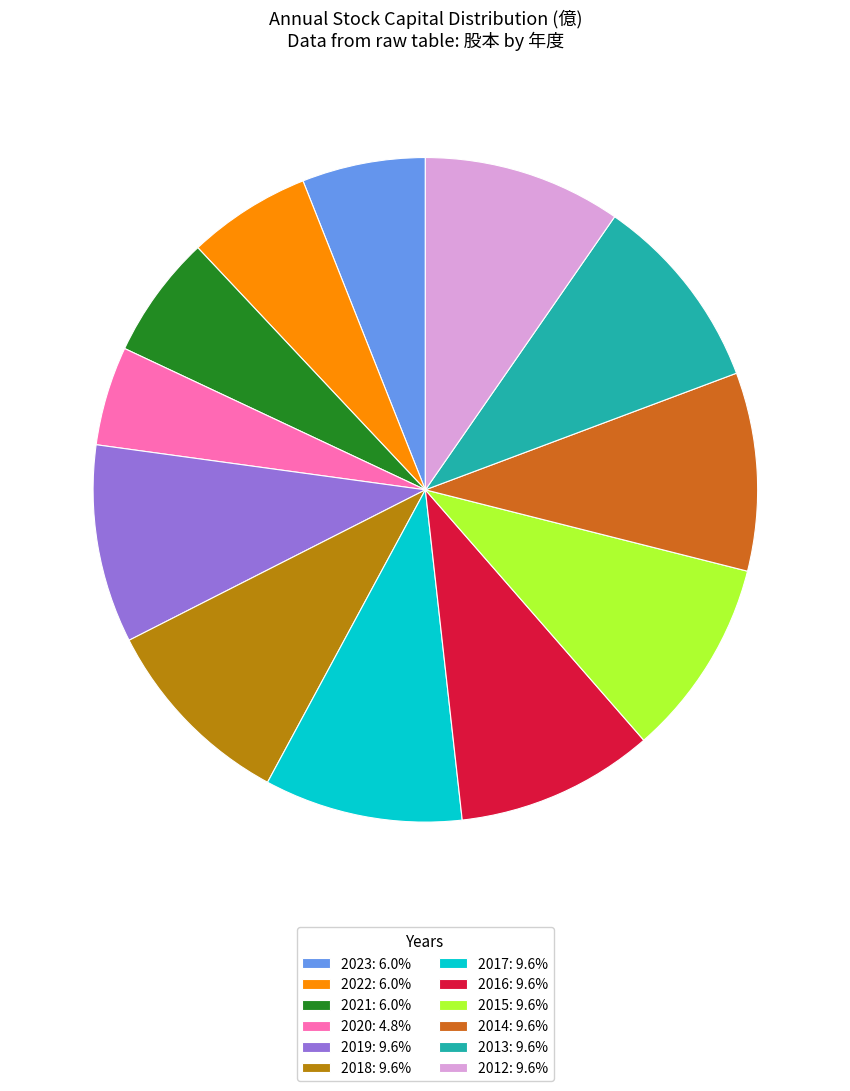

The 2013 slice represents 1% of the pie. True or false?

False